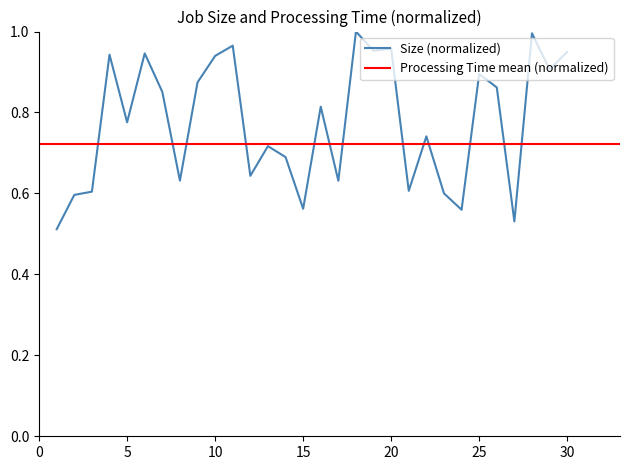

Rank the categories by value from lowest to highest.

1, 27, 24, 15, 2, 23, 3, 21, 17, 8, 12, 14, 13, 22, 5, 16, 7, 26, 9, 25, 29, 10, 4, 6, 30, 19, 20, 11, 28, 18